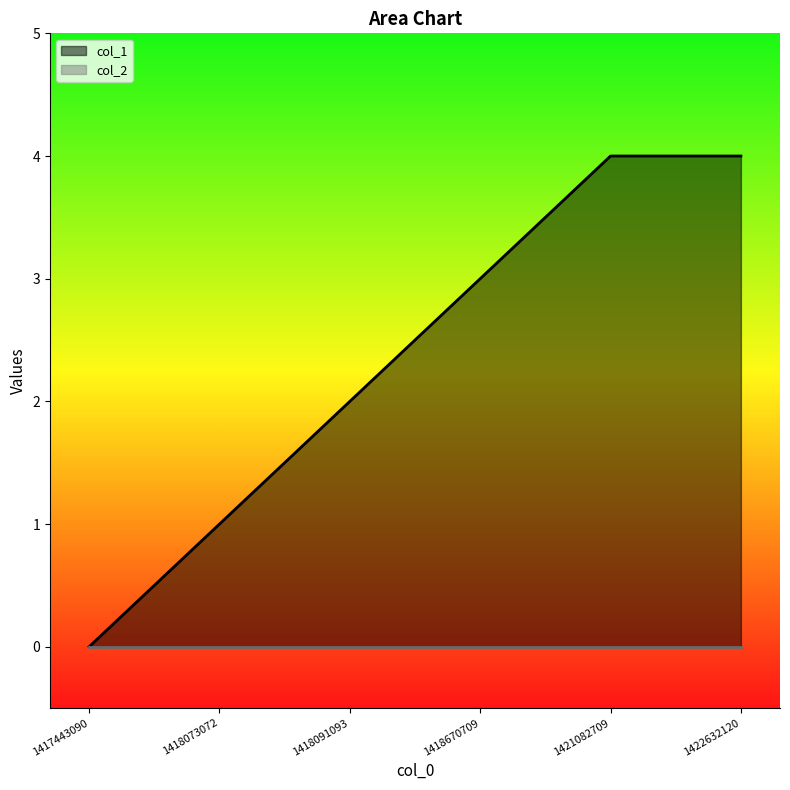

Rank the categories by value from lowest to highest.

1417443090, 1418073072, 1418091093, 1418670709, 1421082709, 1422632120